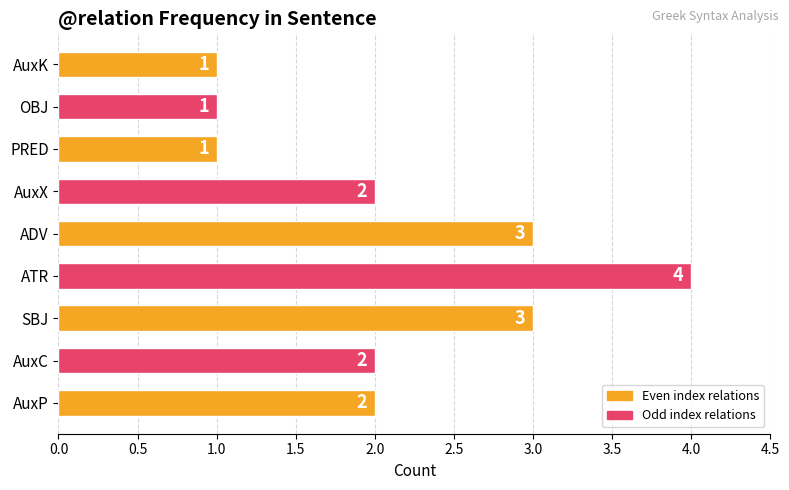

What is the greatest value displayed?

4